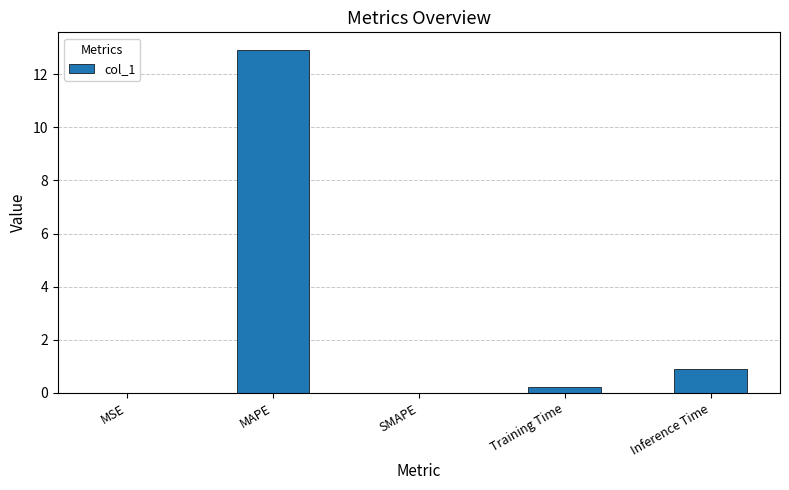

What is the sum of all values?

14.1